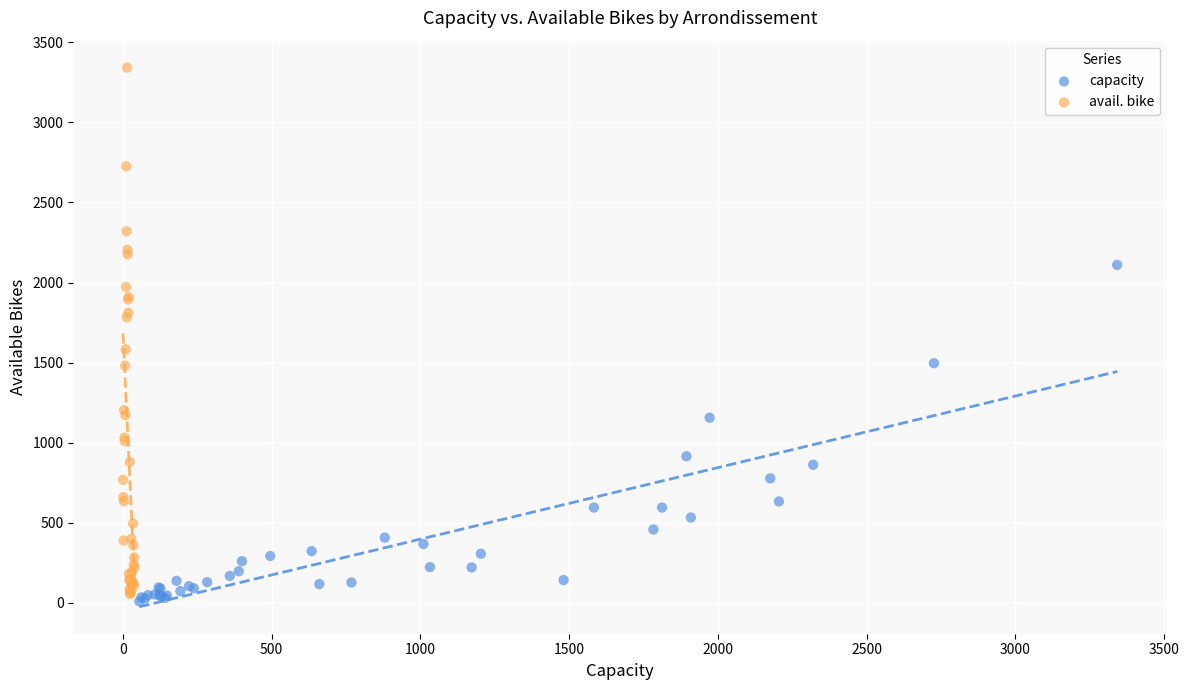

Which series has the widest spread of Y values?

avail. bike